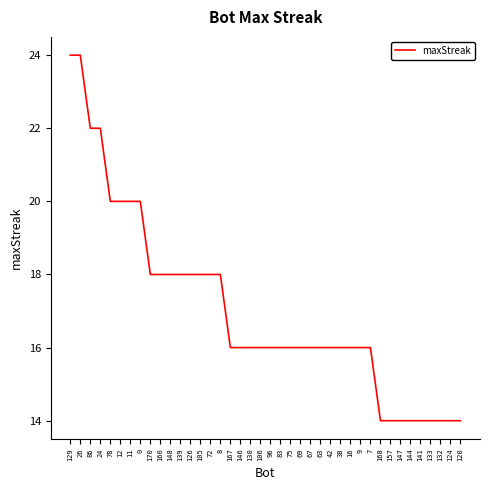

What position from the right is 75?

18